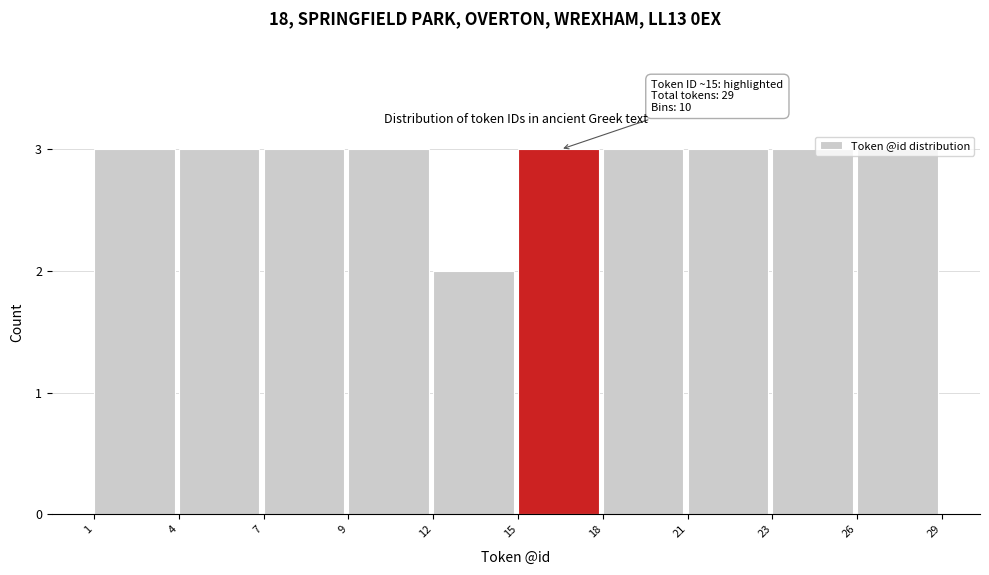

Which label corresponds to the smallest value in the chart?

12